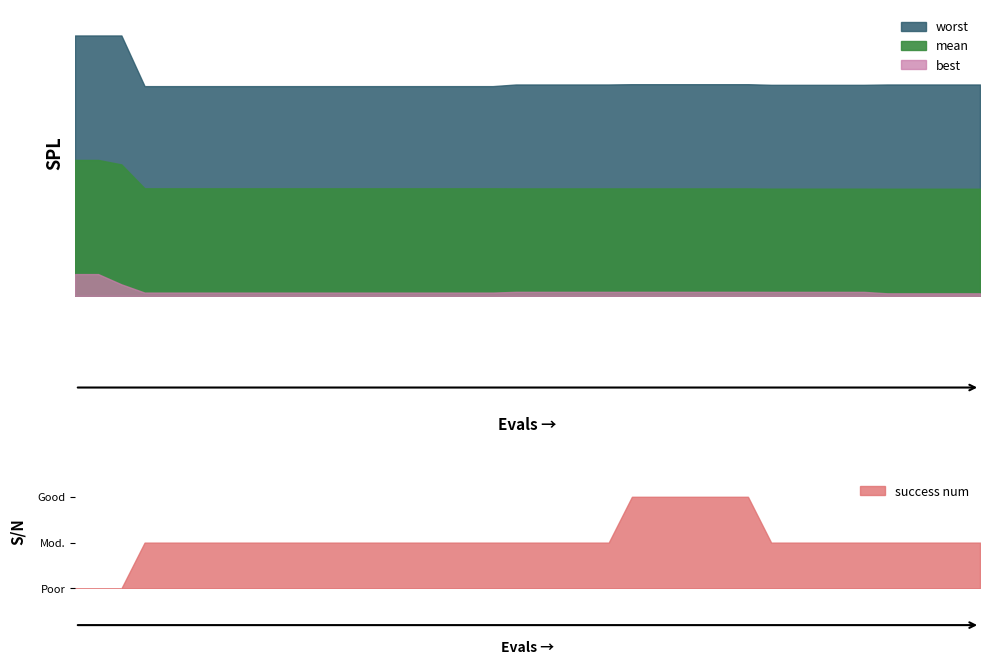

What is the sum of all mean values?

67.3